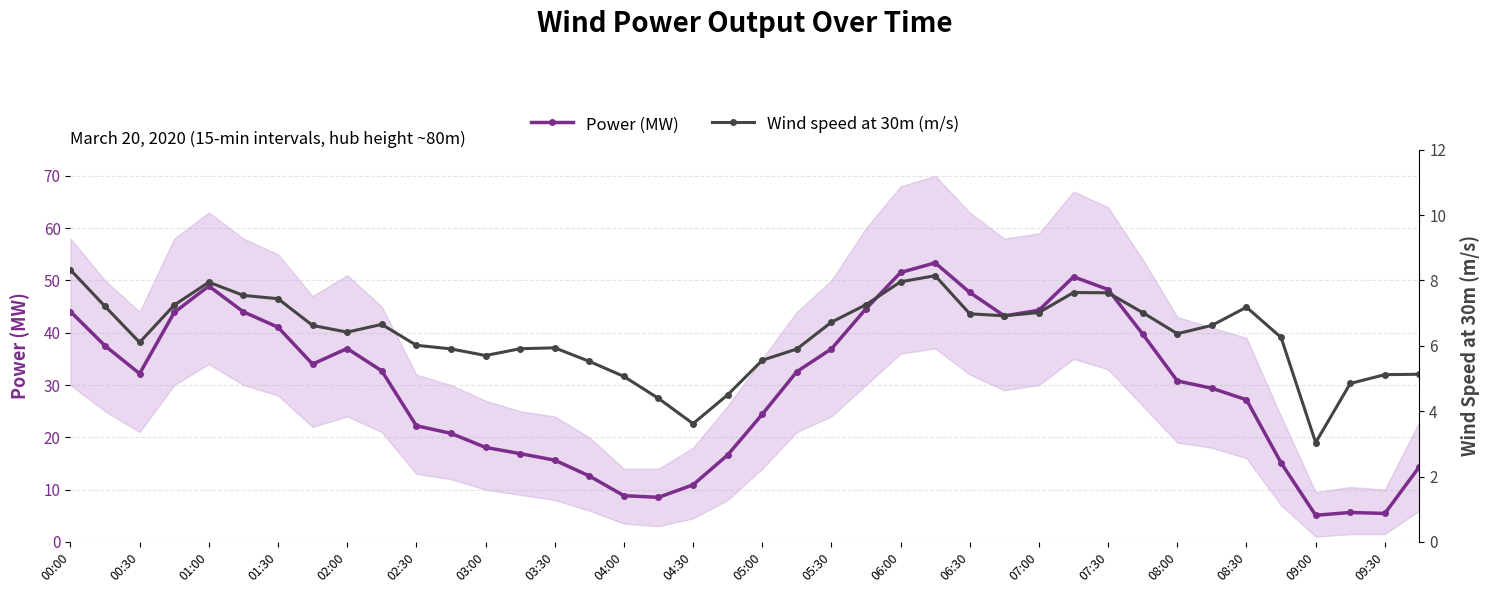

Rank the series by their maximum value, from highest to lowest.

Power (MW), Wind speed at 30m (m/s)